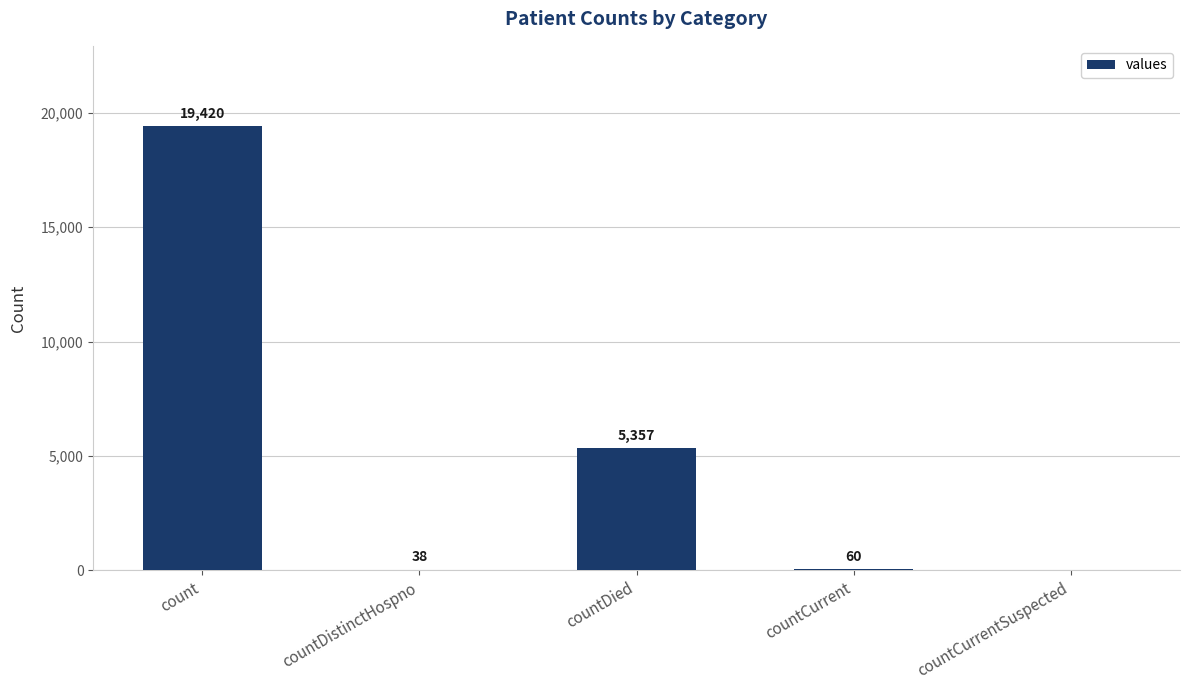

True or false: the data shows 38 at countDistinctHospno.

True